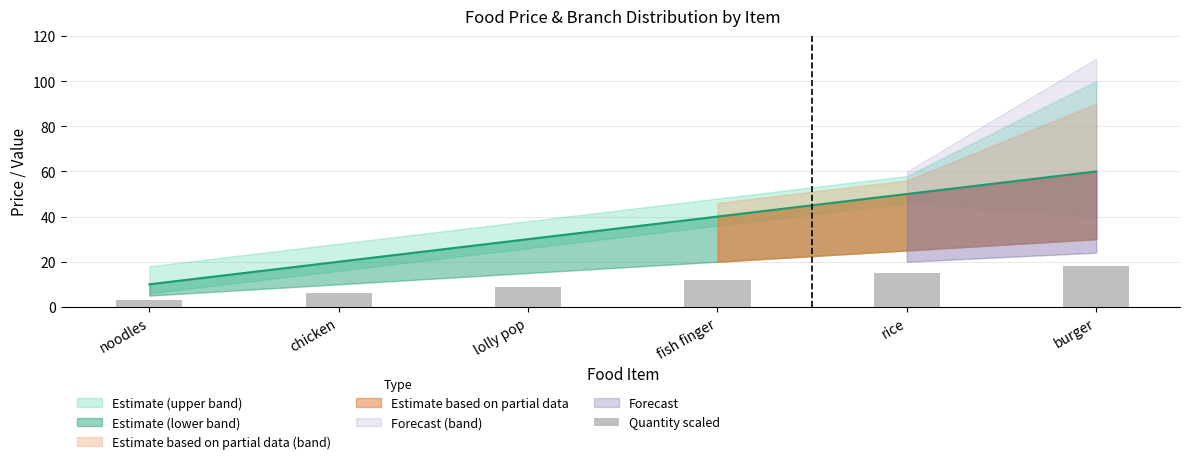

The value at rice is 6. True or false?

False